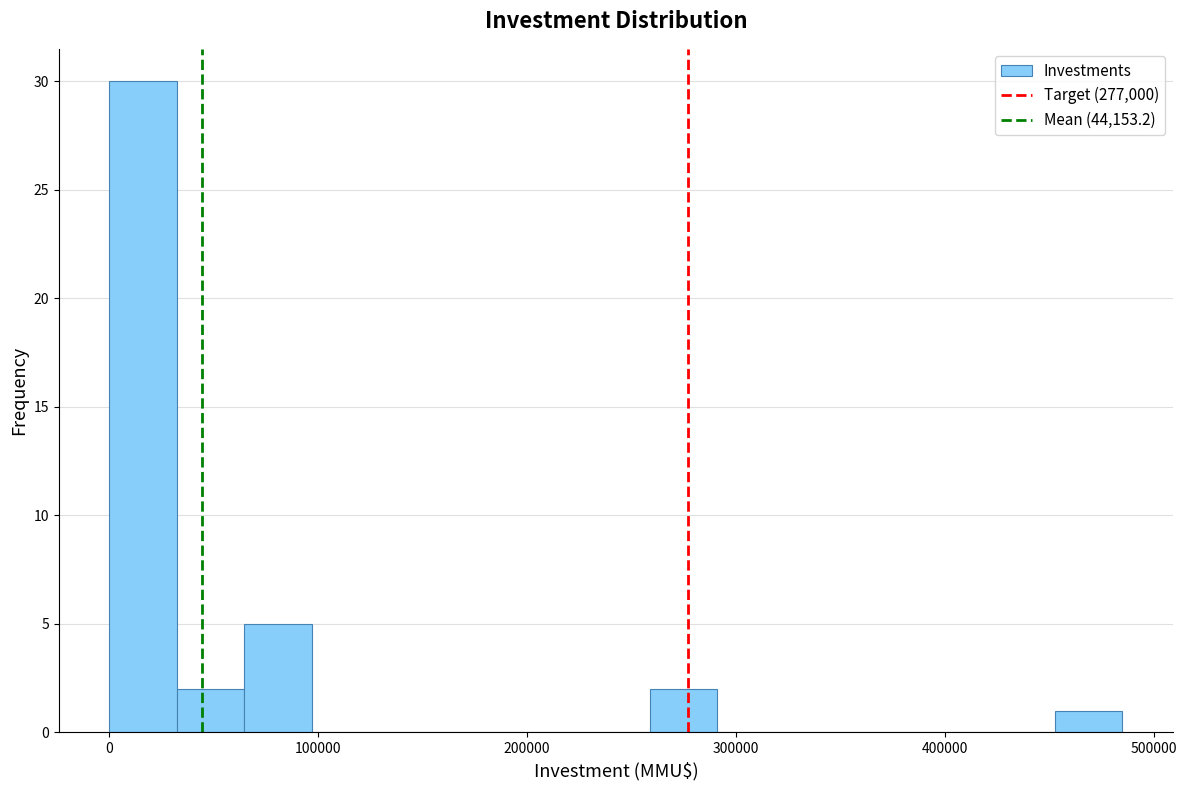

Around what value on the x-axis is the tallest bar? Give the approximate position of its centre, as read against the axis.

20000